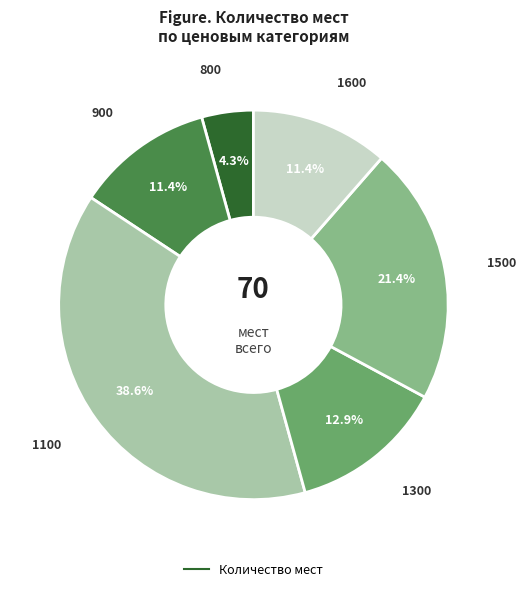

To the nearest percent, what is the difference between the largest and smallest slice percentages?

34%